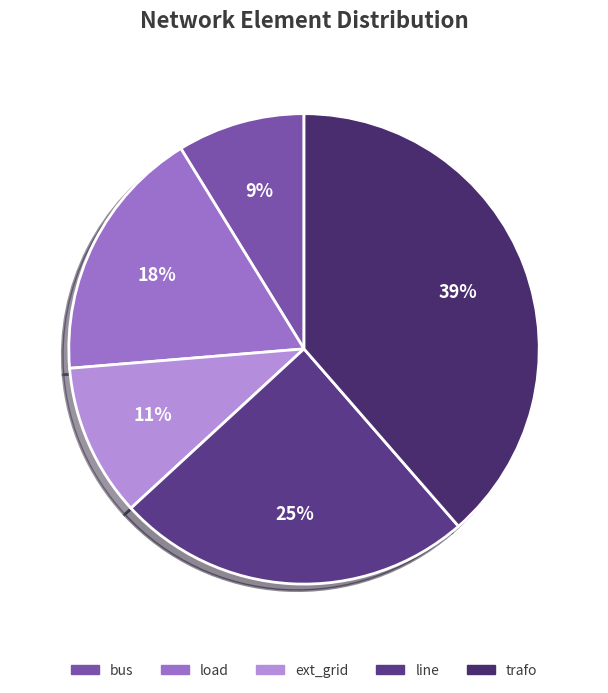

To the nearest percent, what portion does trafo represent?

39%